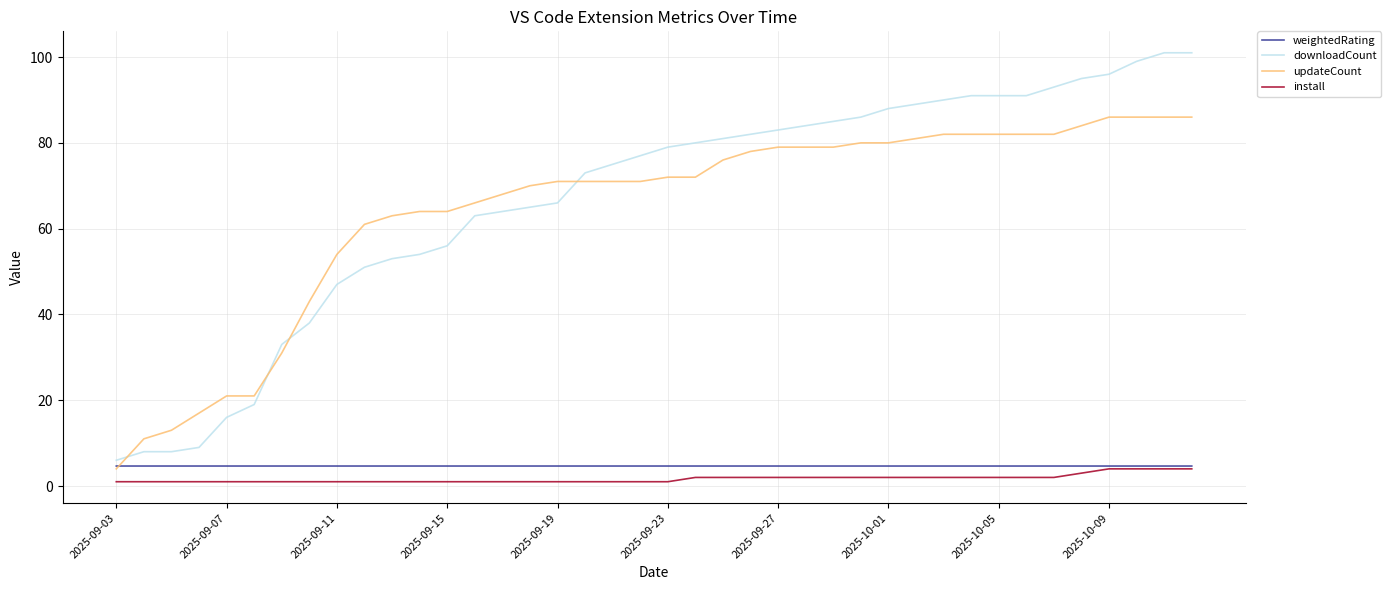

What is the difference between the maximum and second lowest values in the updateCount series?

75.0